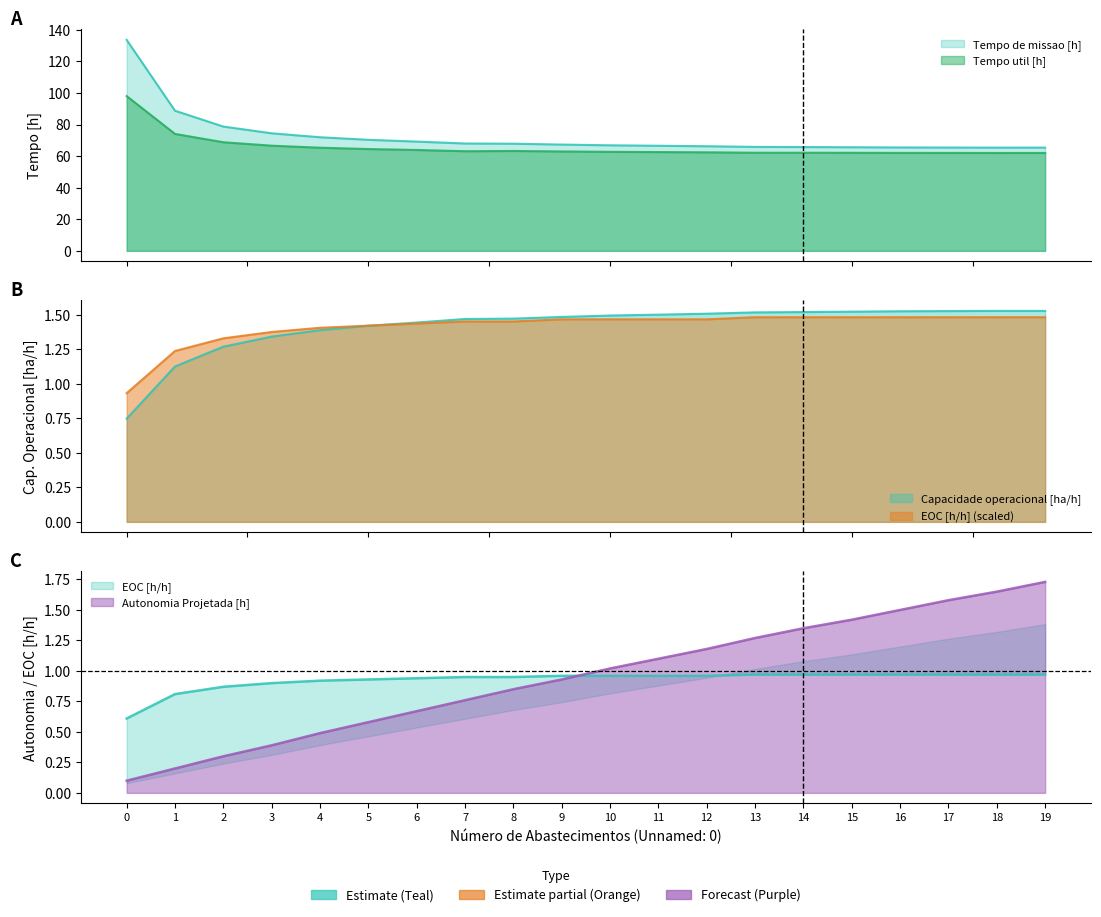

What is the sum of the Tempo util [h] values at 3 and 11?

129.2